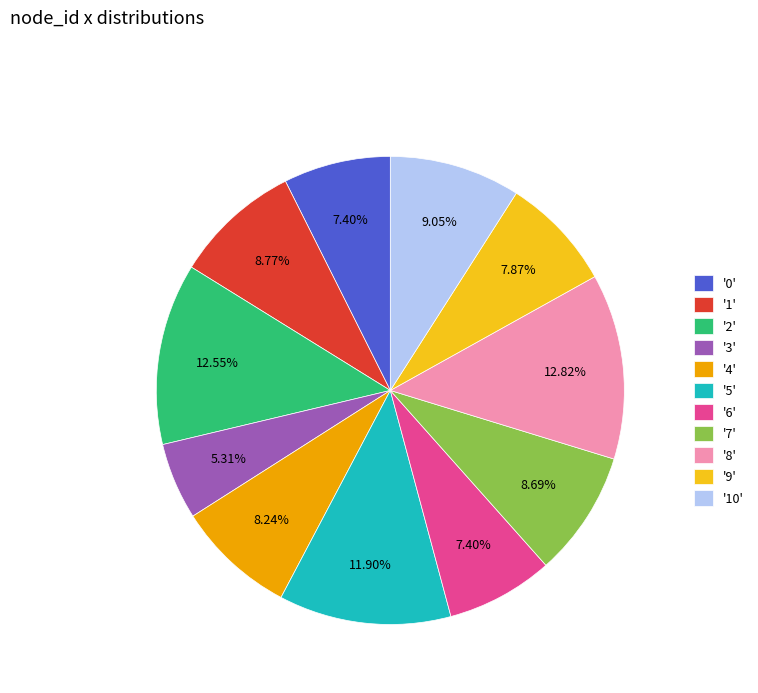

Count the number of slices in the pie.

11